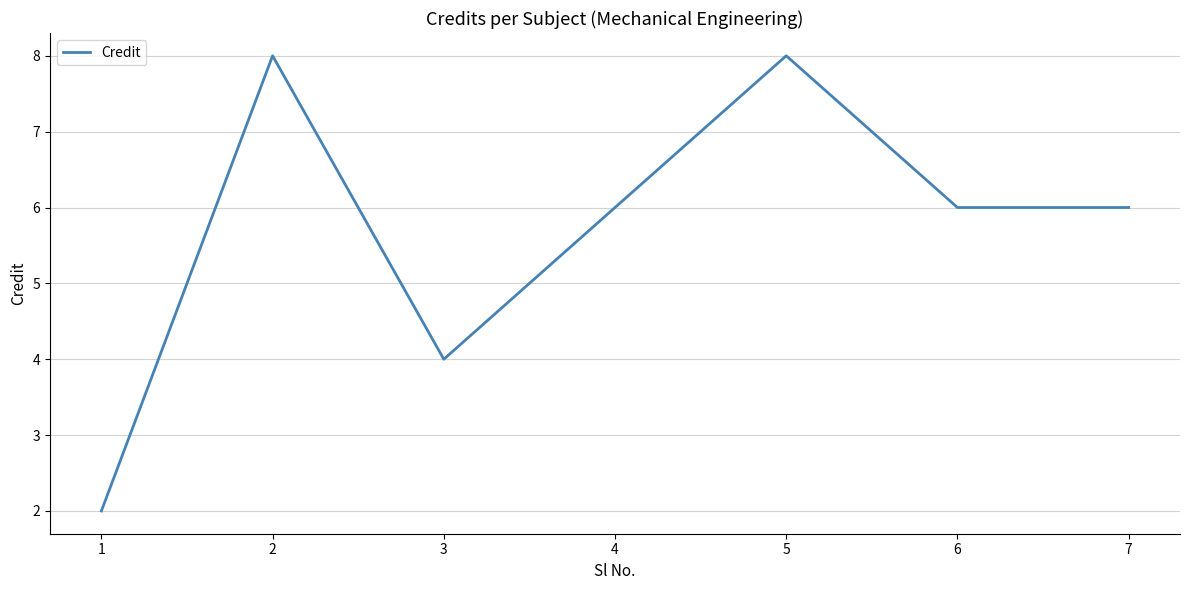

The chart shows a value of 2 at 3. True or false?

False